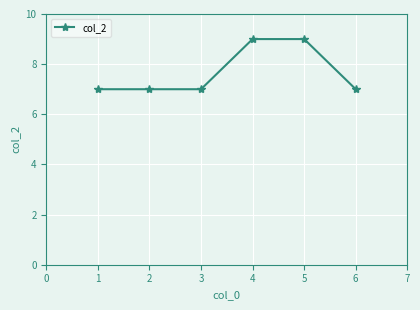

What is the difference between the maximum and minimum values?

2